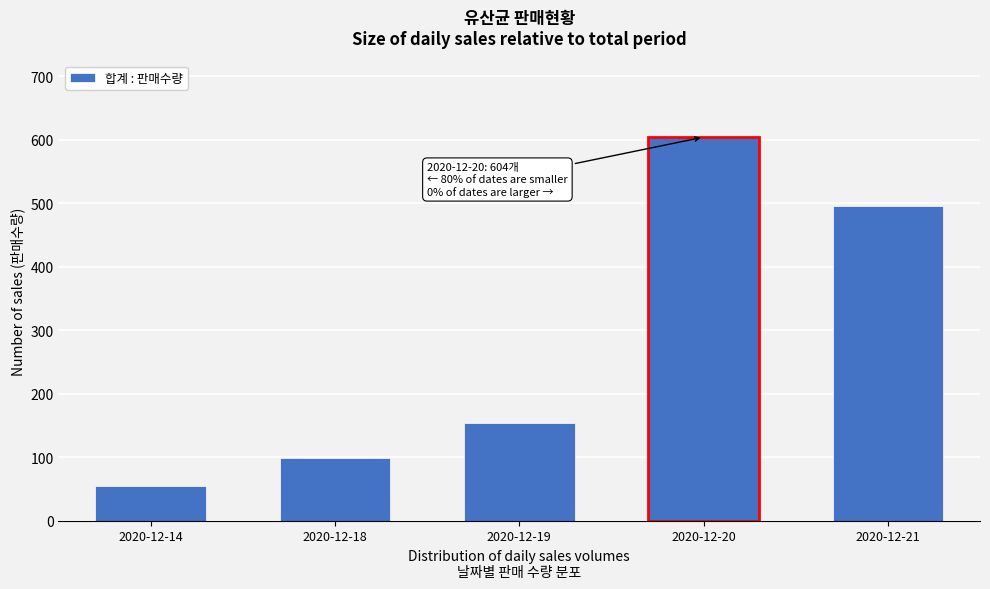

Reading left to right, list all the values displayed in this chart.

2020-12-14=55	2020-12-18=98	2020-12-19=153	2020-12-20=604	2020-12-21=495